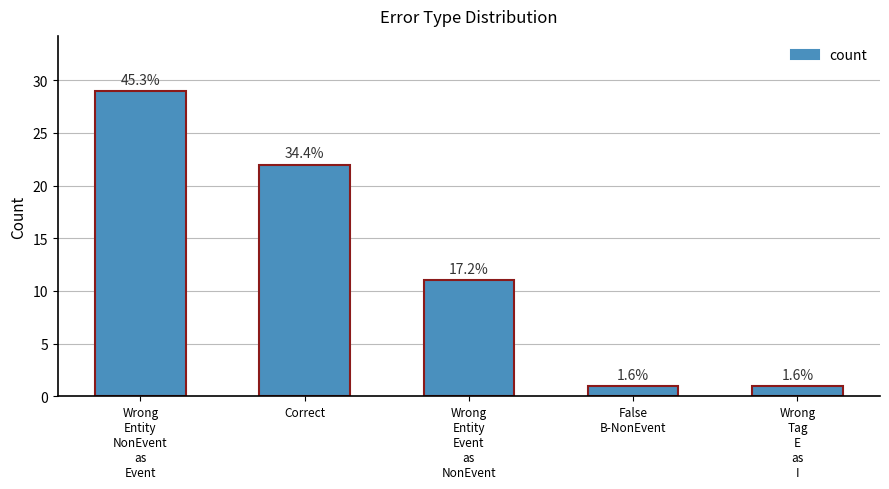

What is the maximum value shown in the chart?

29